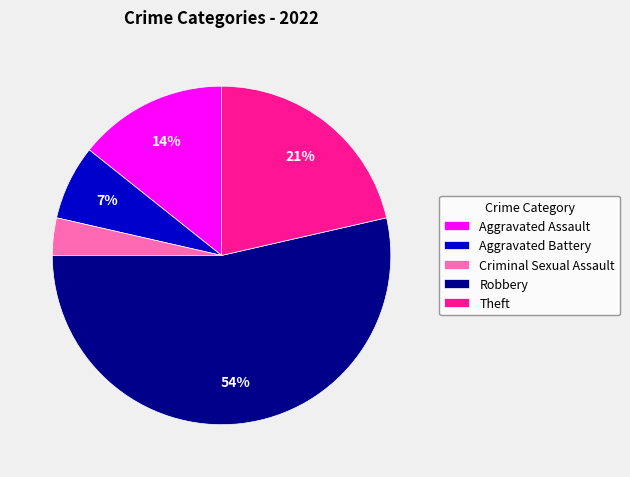

Count the number of slices in the pie.

5